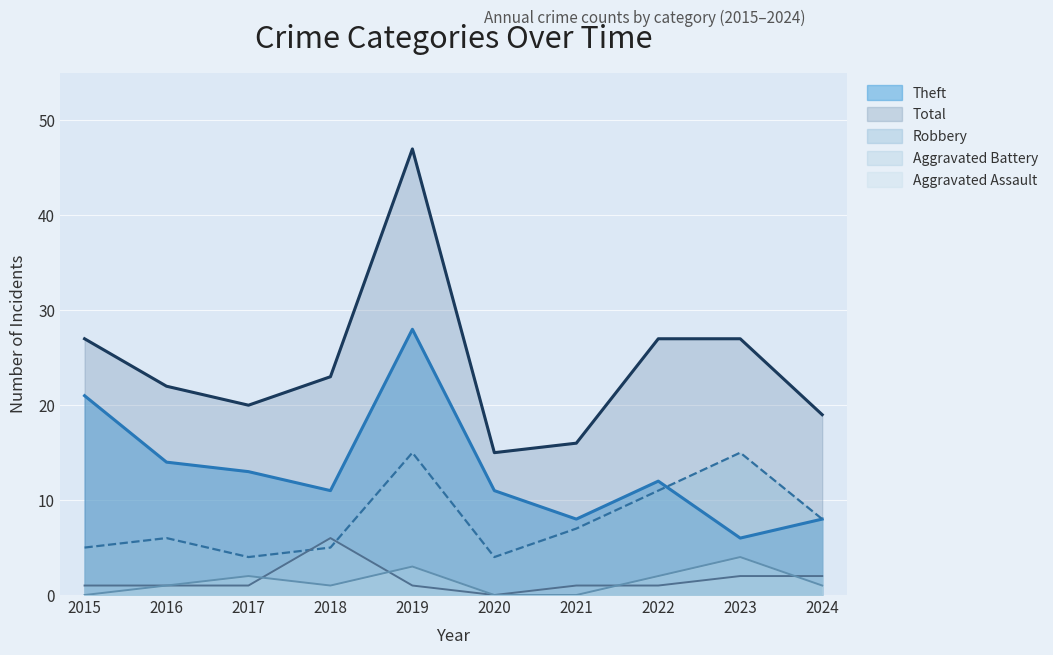

True or false: Aggravated Battery and Aggravated Assault cross at least once.

True